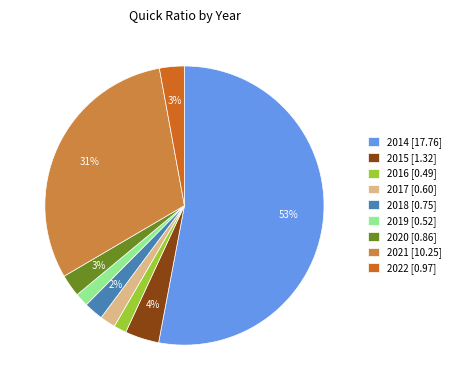

Which has a higher value, 2016 [0.49] or 2022 [0.97]?

2022 [0.97]